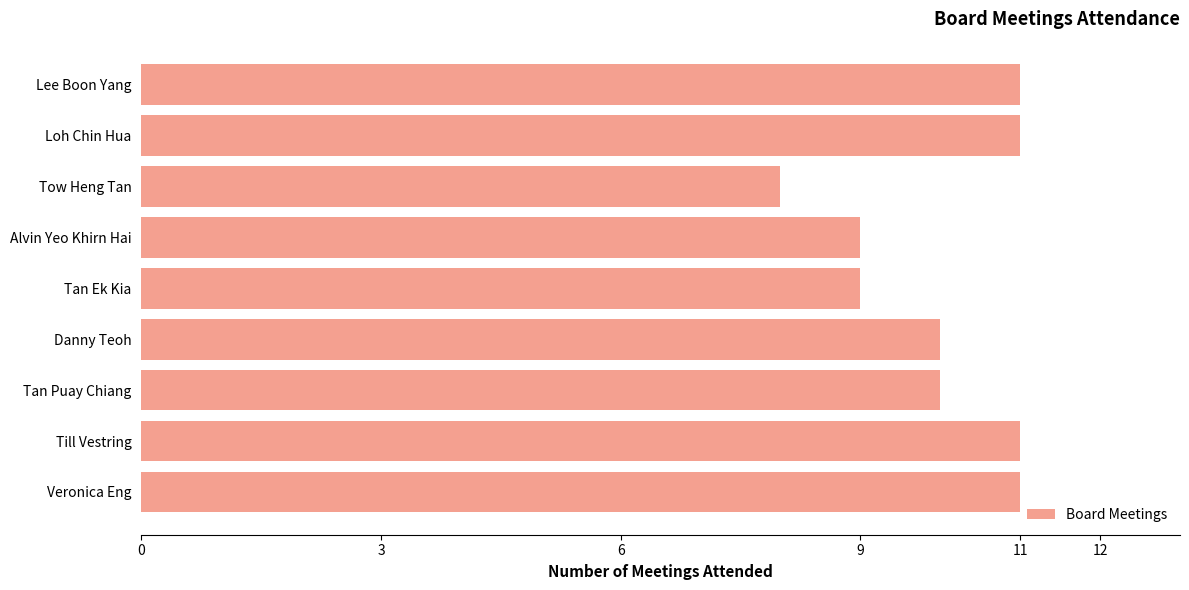

What is the approximate value at Tan Ek Kia?

9